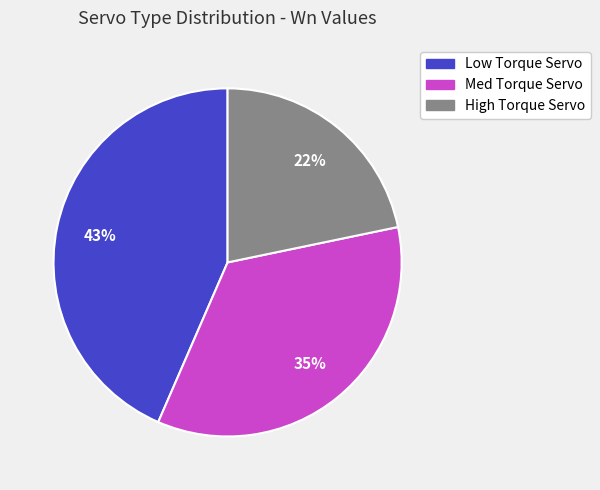

Is Med Torque Servo the majority of the pie?

No